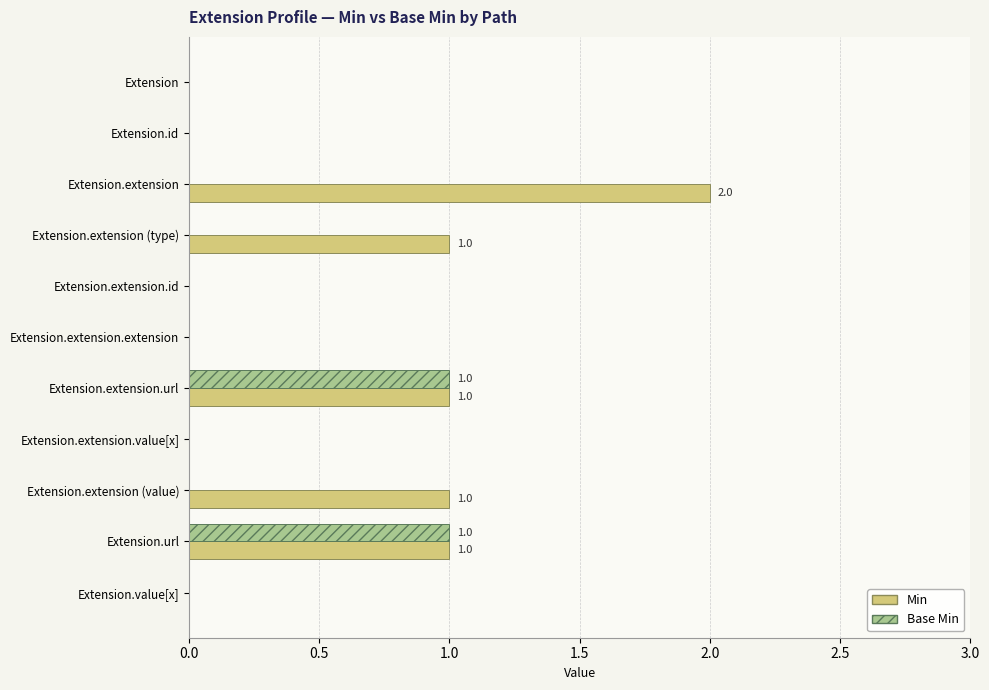

Which series has the largest total across all categories?

Min